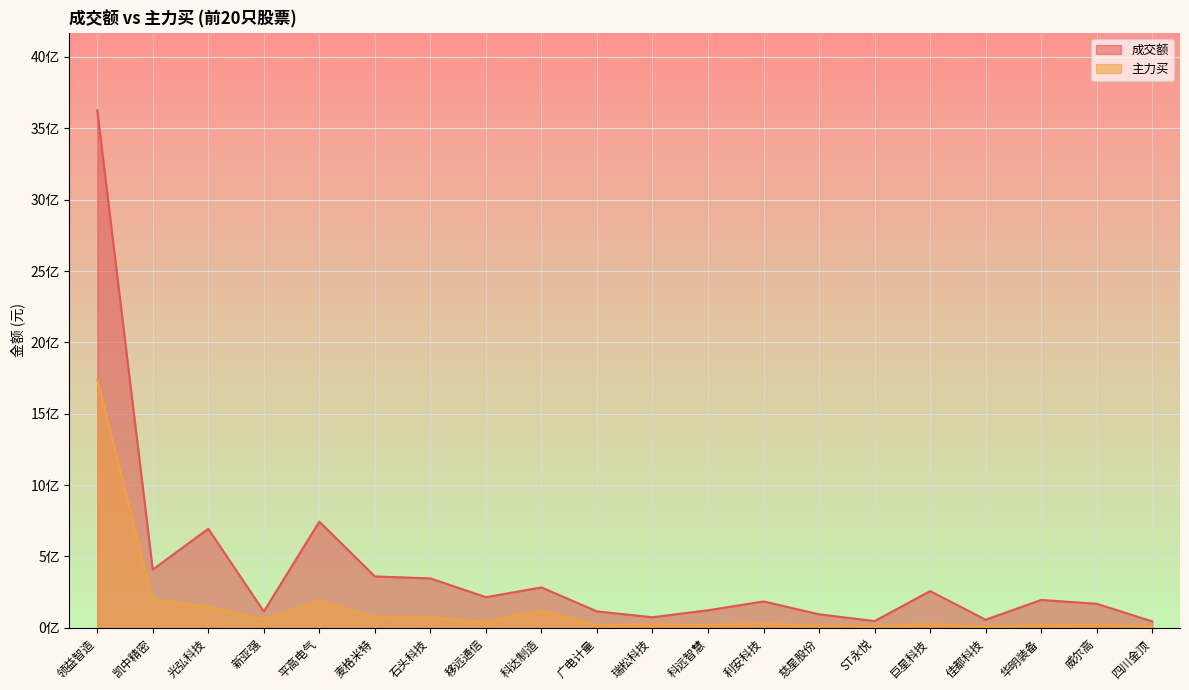

Which has a higher value, 麦格米特 or 石头科技?

麦格米特